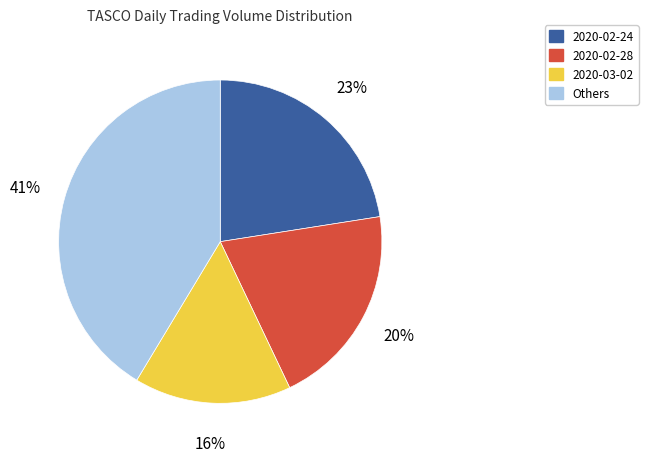

Is there a majority slice in this chart?

No